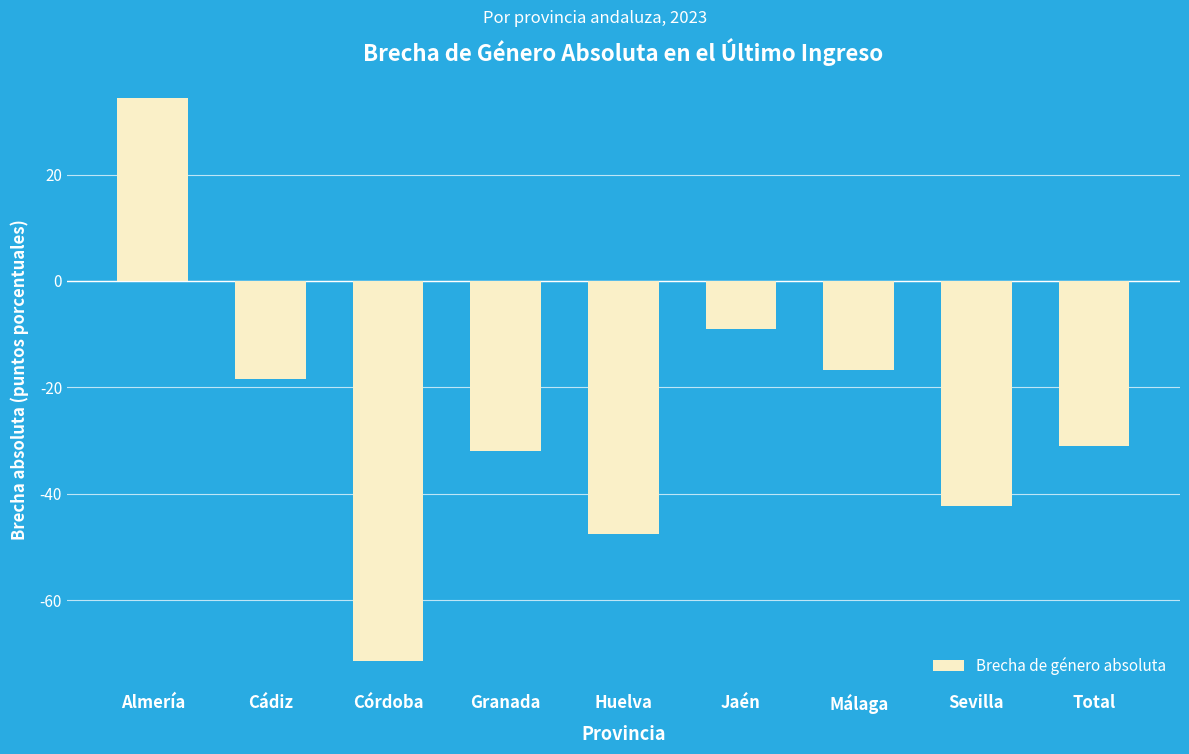

What is the difference between the maximum and minimum values?

105.9